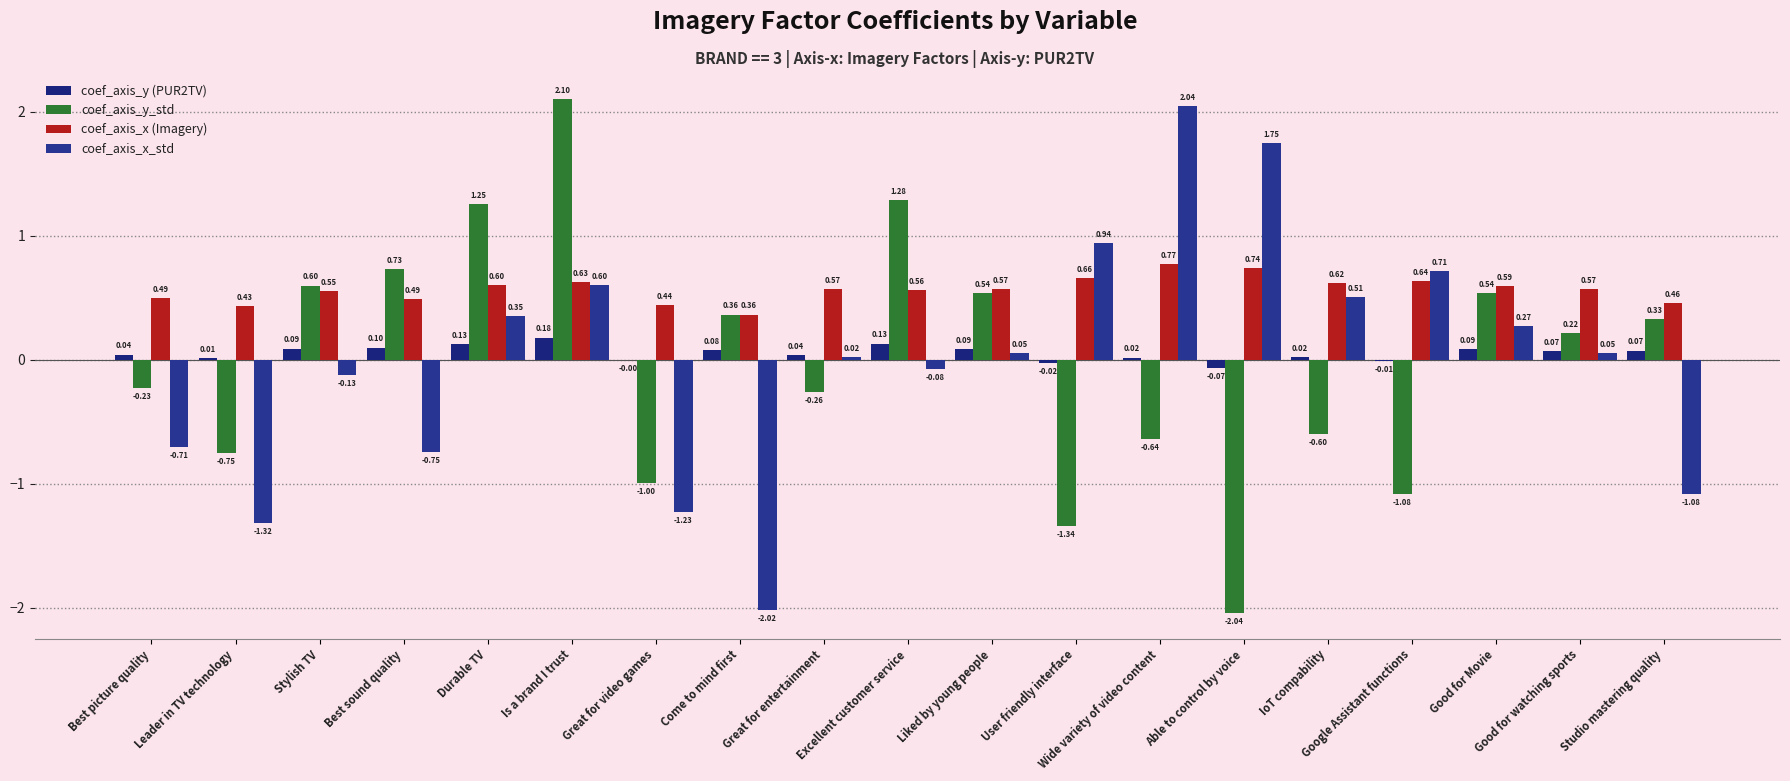

How many groups of bars are there?

19